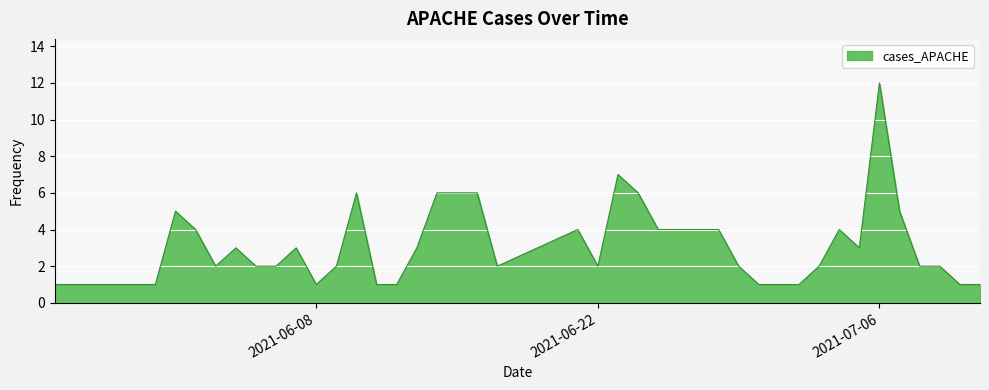

What is the difference between the maximum and second lowest values?

11